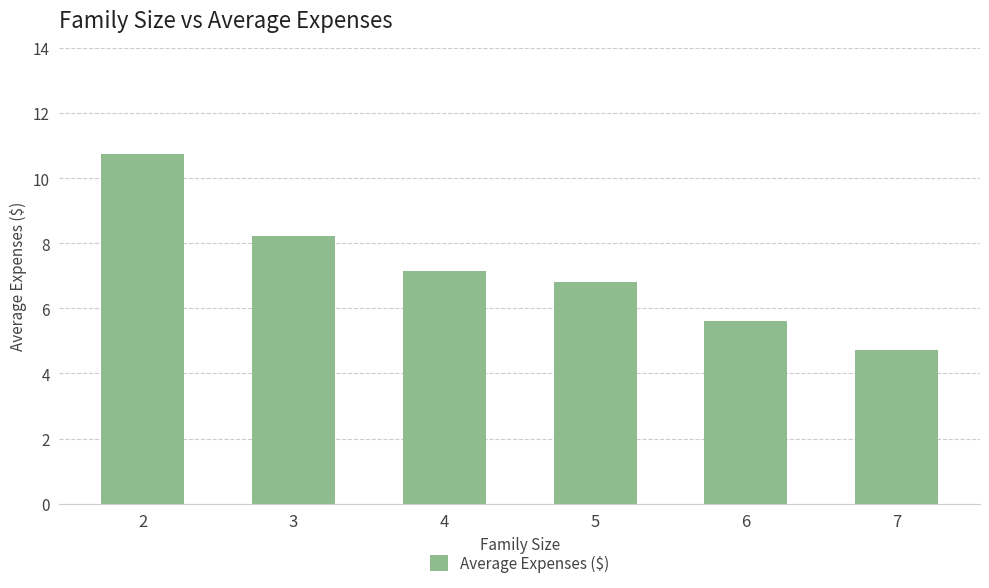

What is the difference between the second highest and minimum values?

3.5